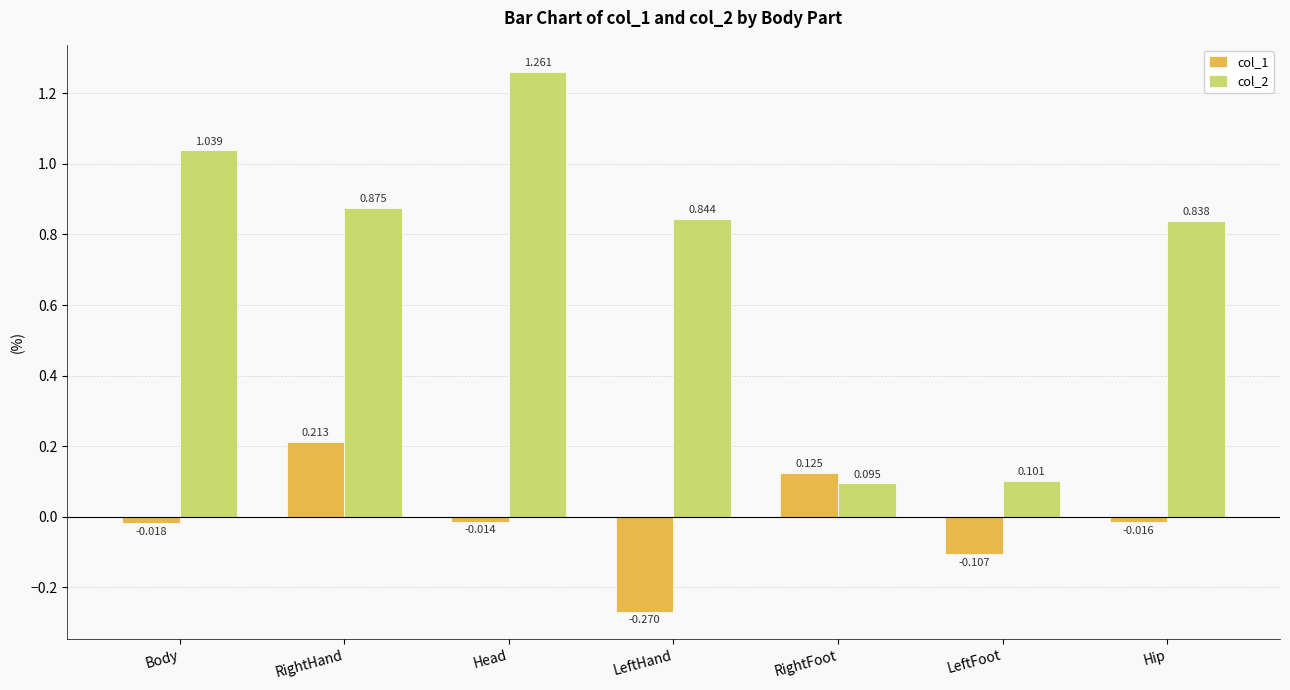

At Hip, list the series in order from smallest to largest.

col_1, col_2